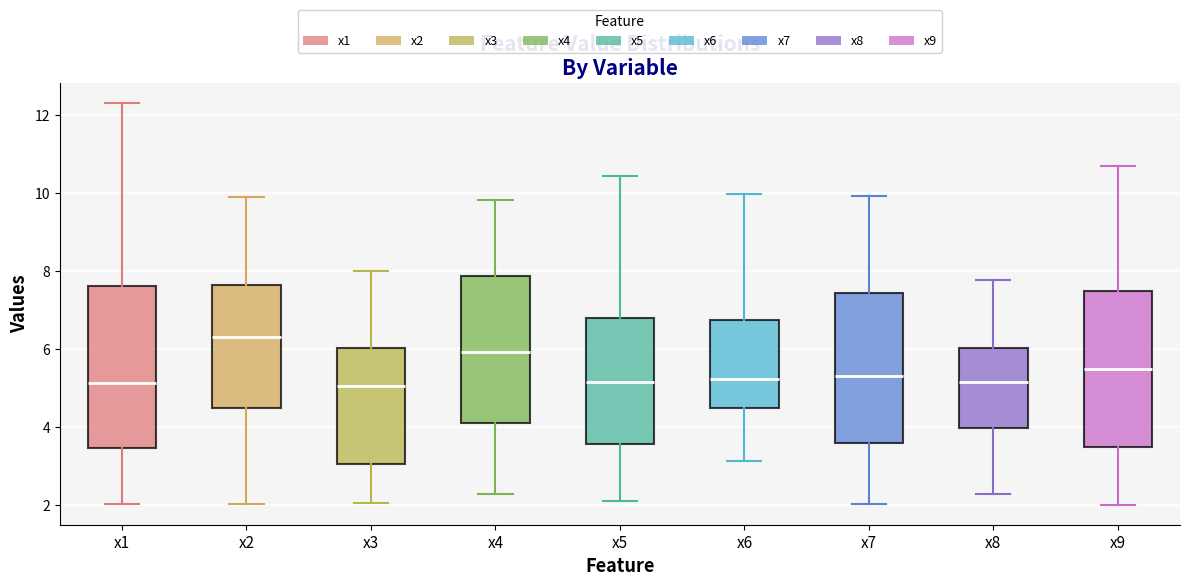

Where is the upper edge of the box for x5 on the y-axis? The values are not printed on the chart, so give them approximately, as read against the axis.

6.8